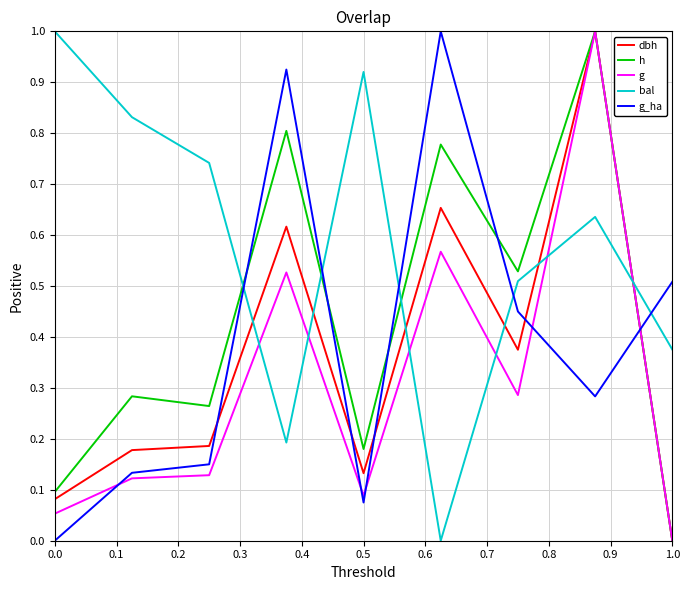

What is the maximum value shown in the chart?

1.0